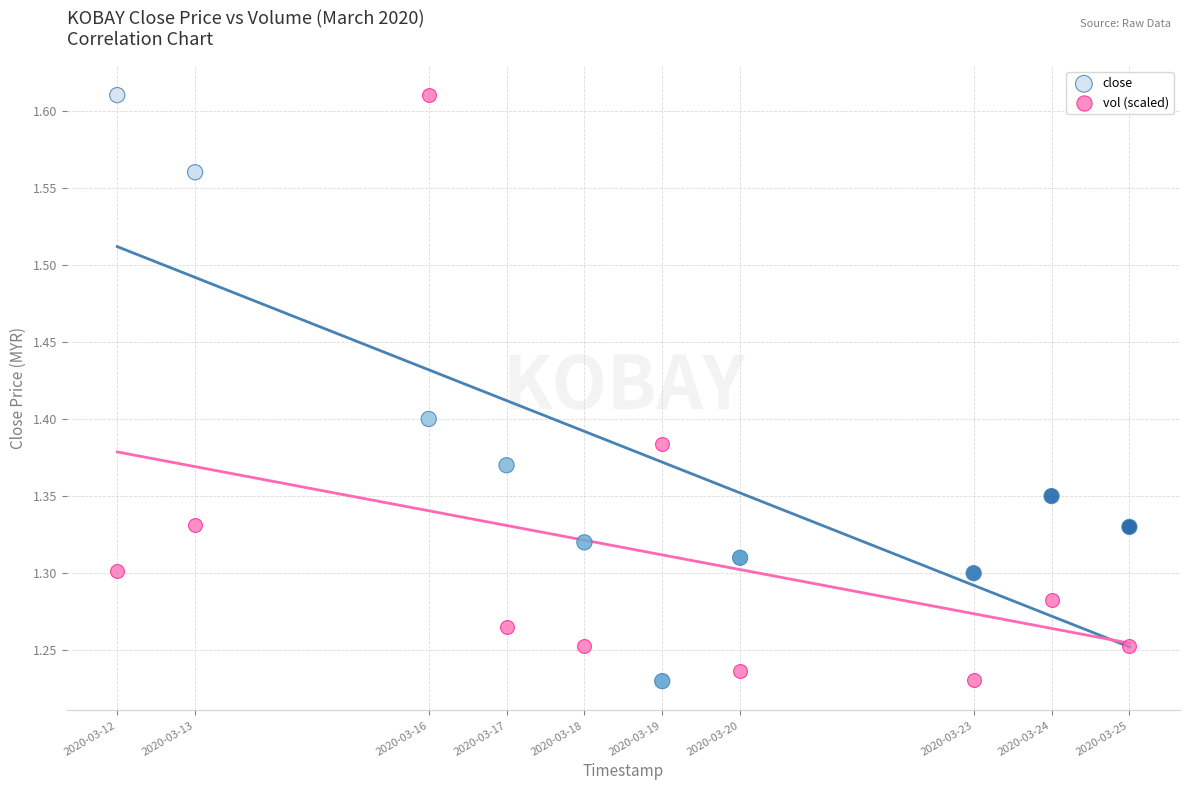

What is the X range (max minus min) for the scatter plot?

1123200.0